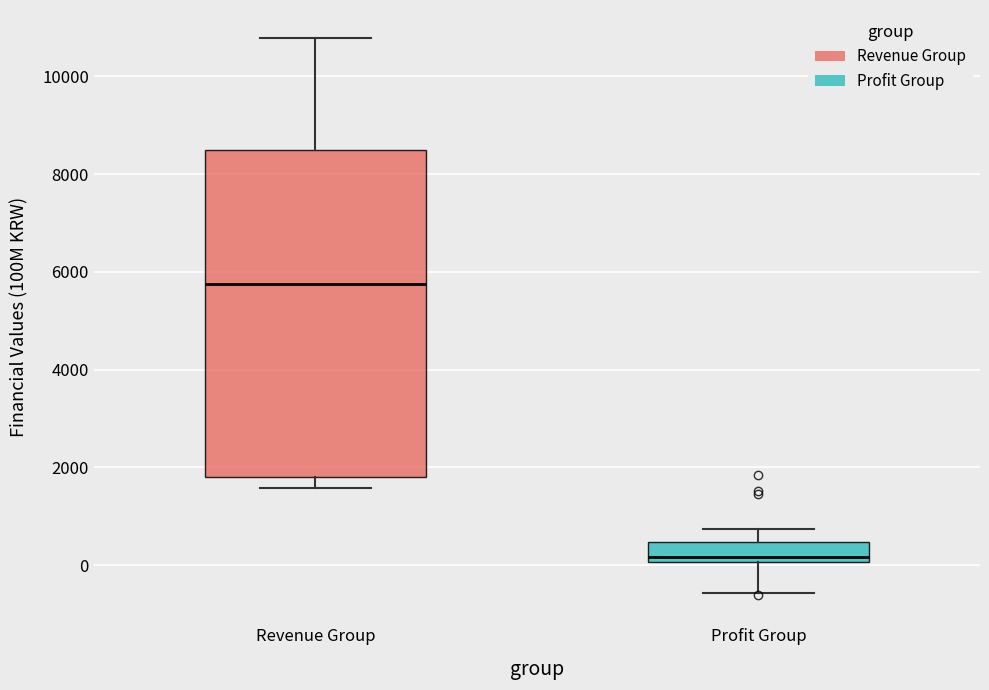

Comparing the boxes themselves (not the whiskers), which one is the tallest?

Revenue Group